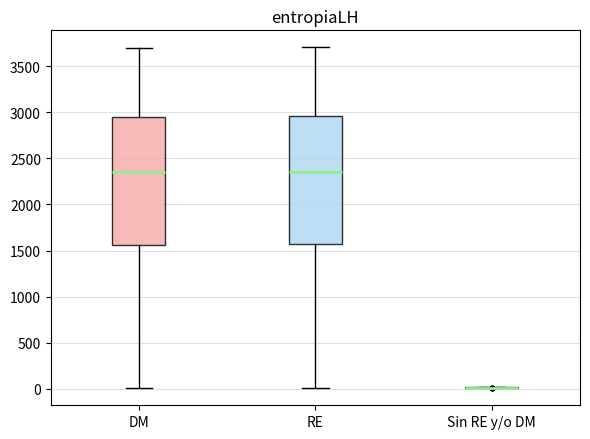

Where does the lower whisker of the box for RE end on the y-axis? The values are not printed on the chart, so give them approximately, as read against the axis.

0